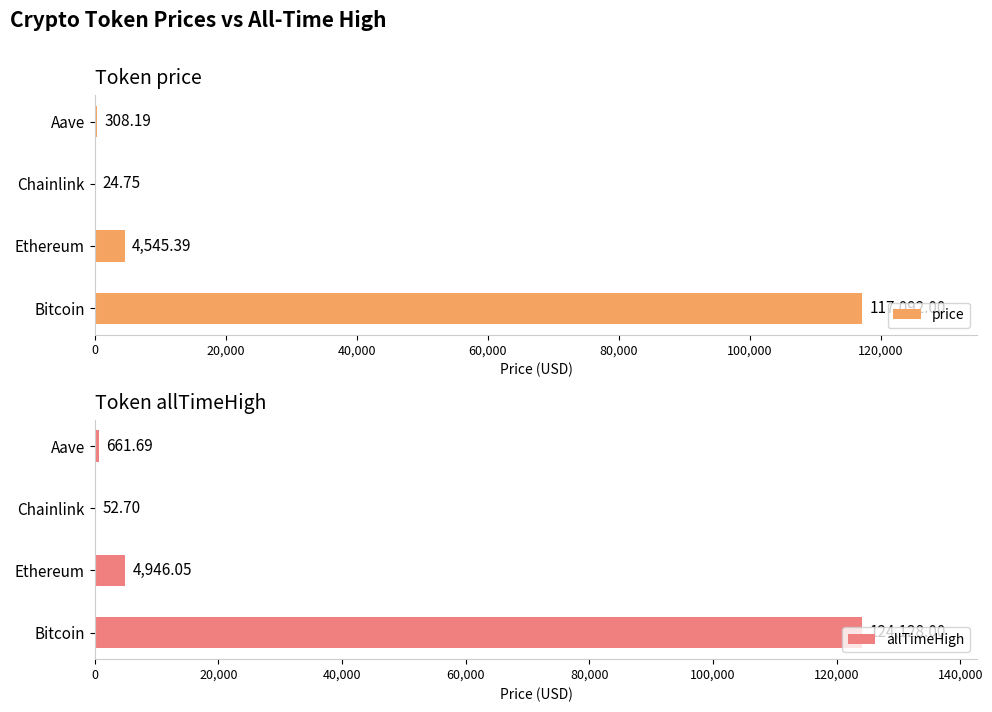

Where is price nearest to the value 58558?

Ethereum